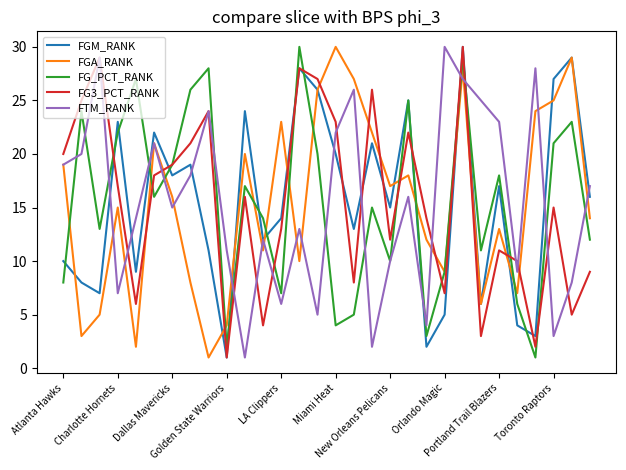

What is the highest value of the FGM_RANK series?

30